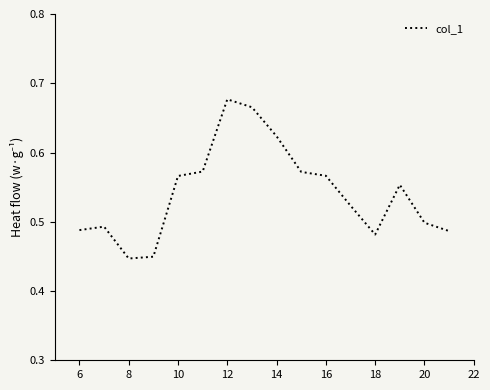

Which category has the lowest value across all series?

8